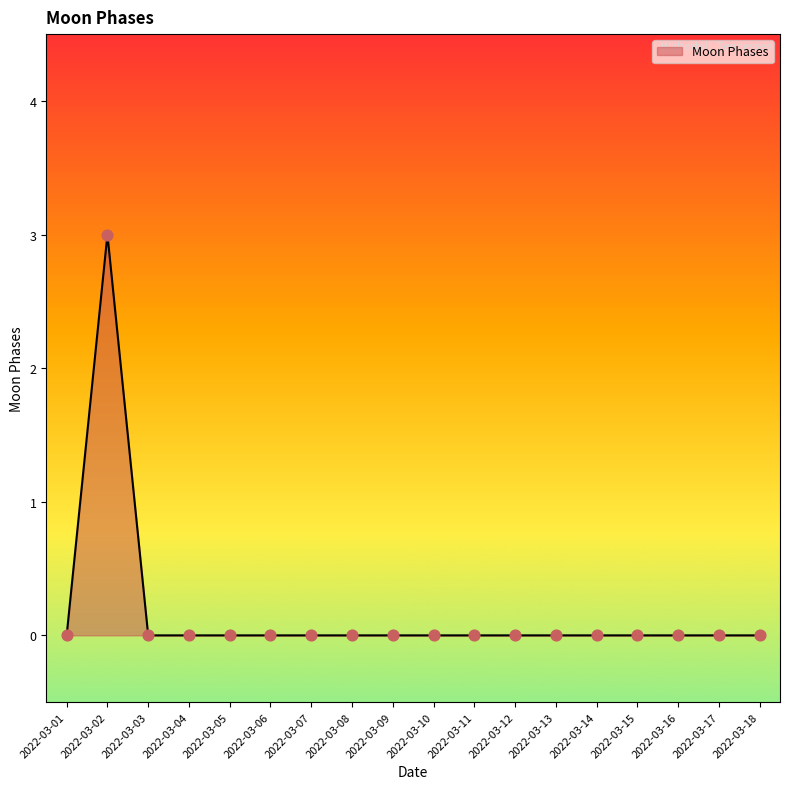

Between 2022-03-16 and 2022-03-02, which is larger?

2022-03-02